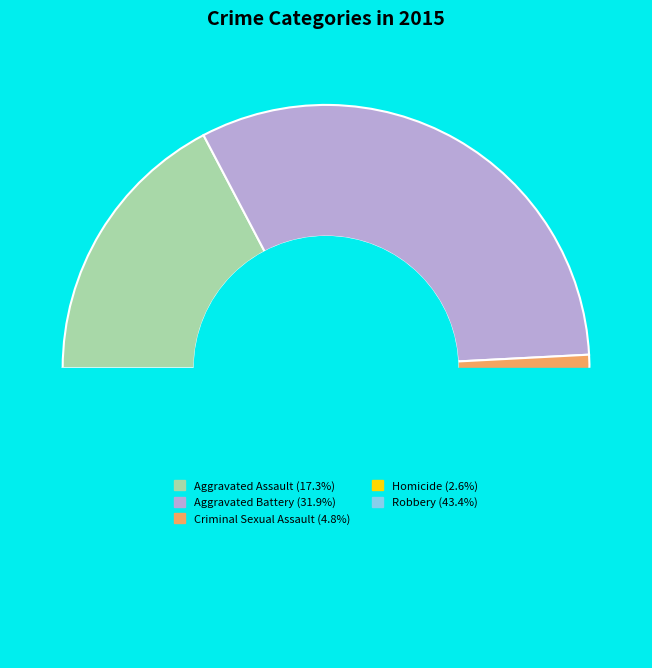

How many segments does this pie chart have?

5